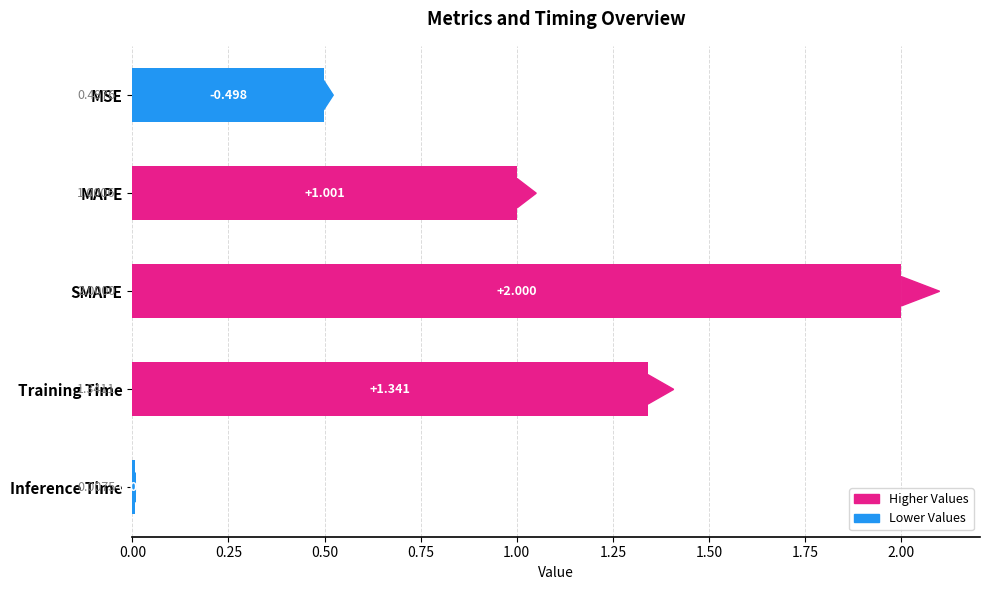

Between MAPE and Training Time, which is larger?

Training Time